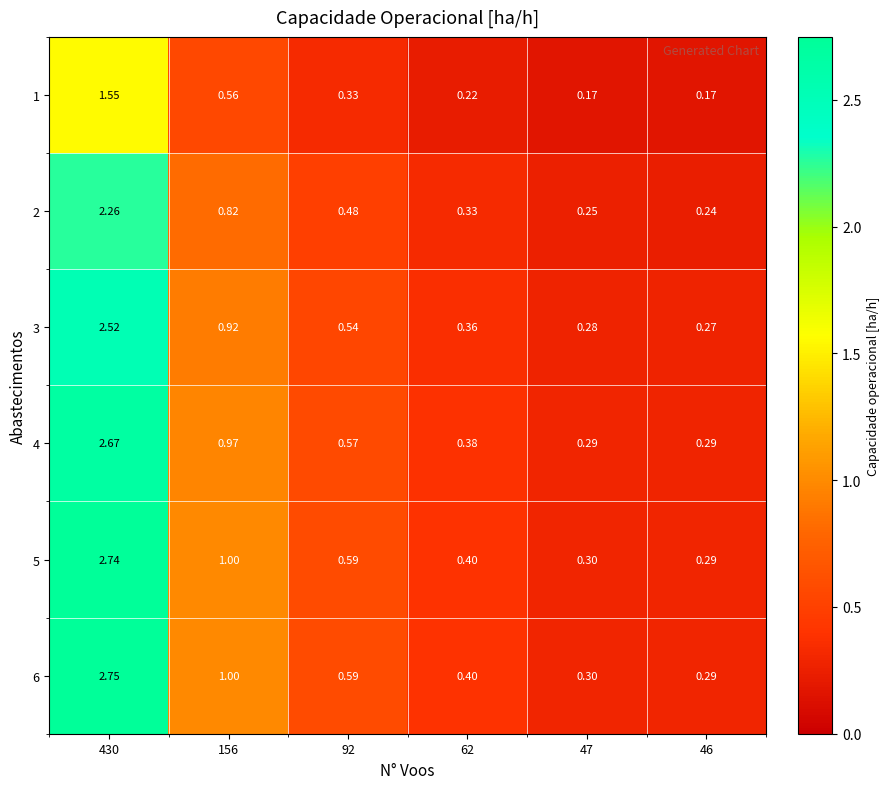

Count the number of categories in the chart.

6